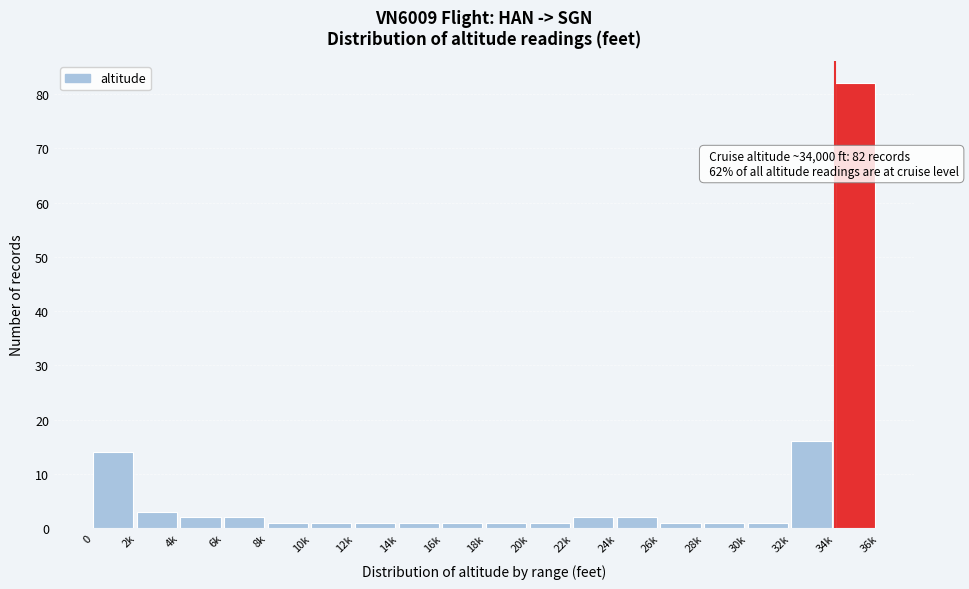

Reading left to right, list all the values displayed in this chart.

14	3	2	2	1	1	1	1	1	1	1	2	2	1	1	1	16	82